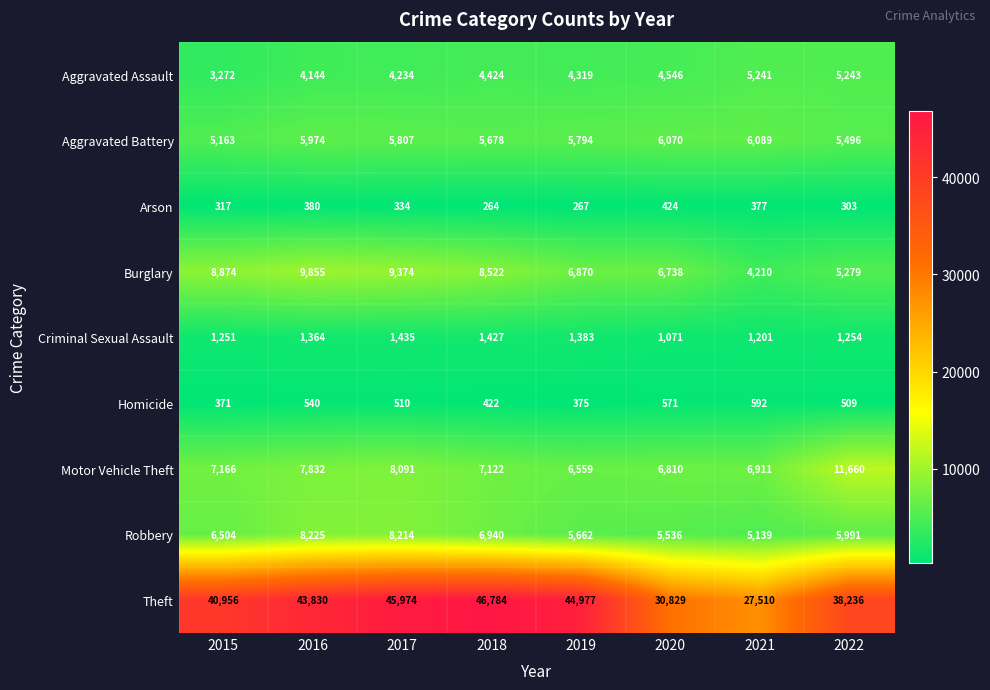

Which series changed the most between 2018 and 2022?

Theft